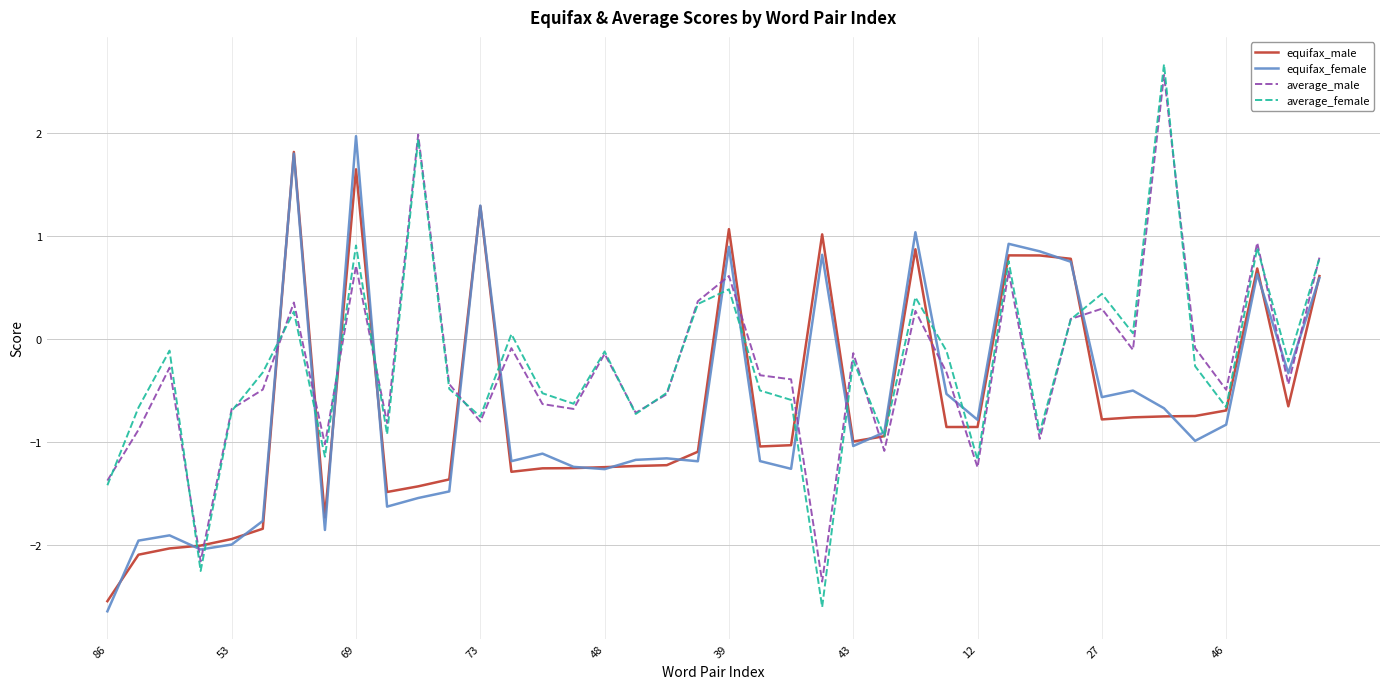

After their last crossing, which series has the higher values: equifax_male or average_male?

average_male